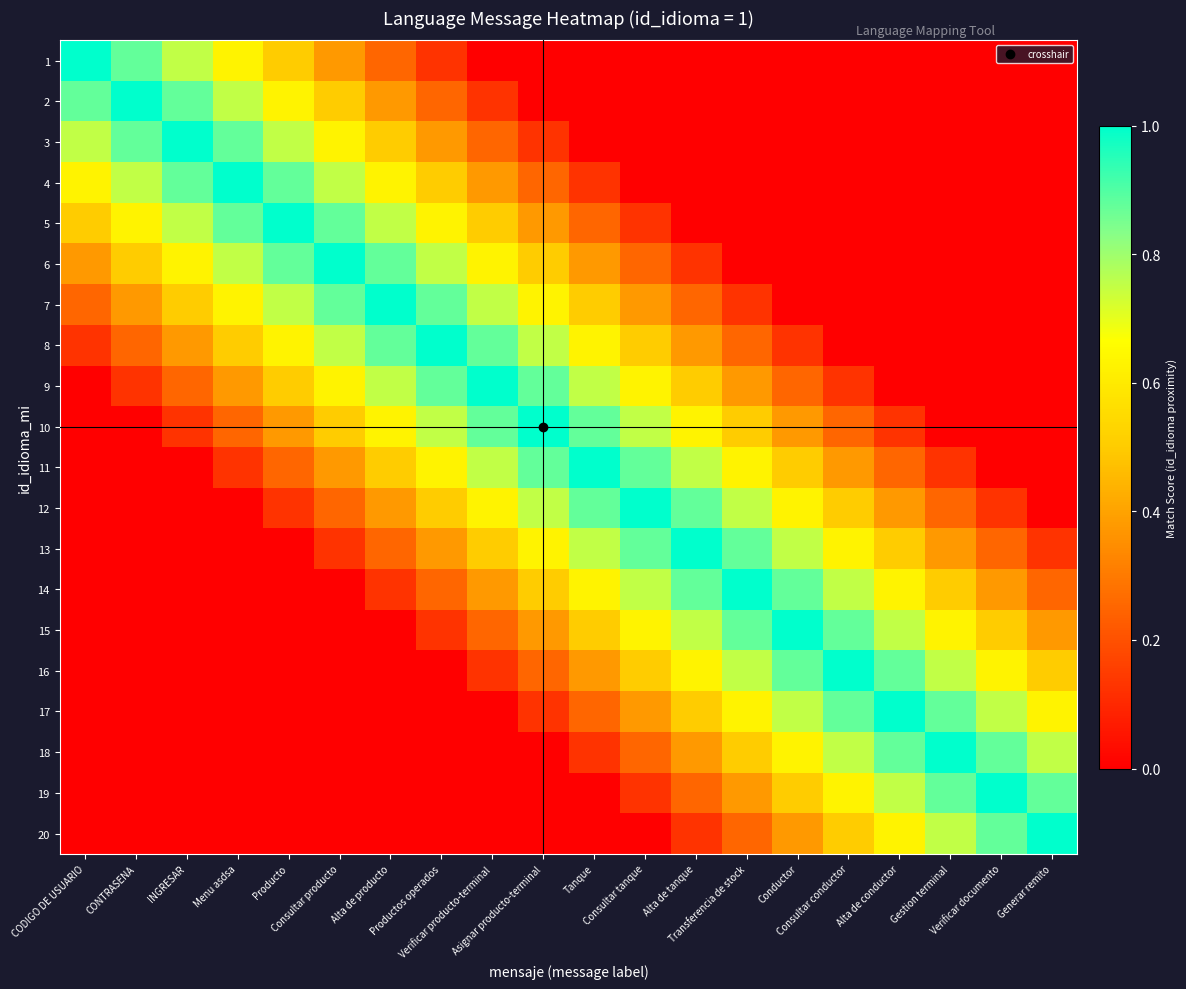

List the series in order of their peak value, lowest first.

1, 2, 3, 4, 5, 6, 7, 8, 9, 10, 11, 12, 13, 14, 15, 16, 17, 18, 19, 20